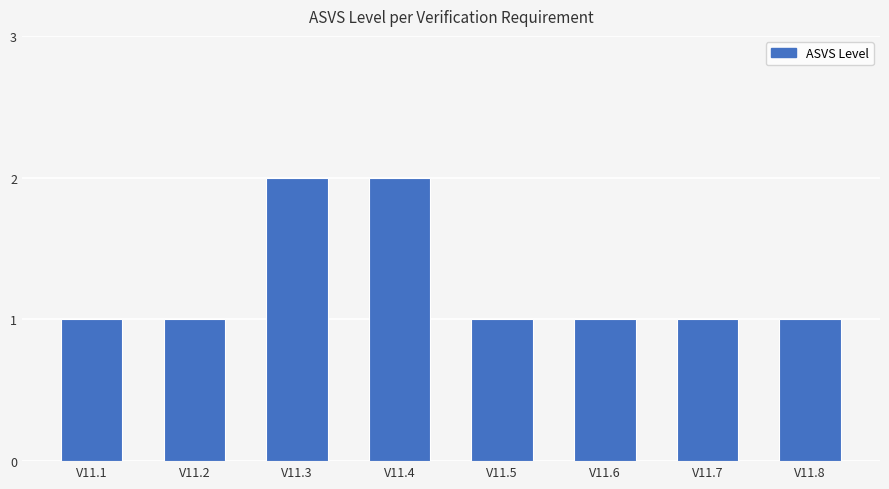

Does the chart contain any negative values?

No